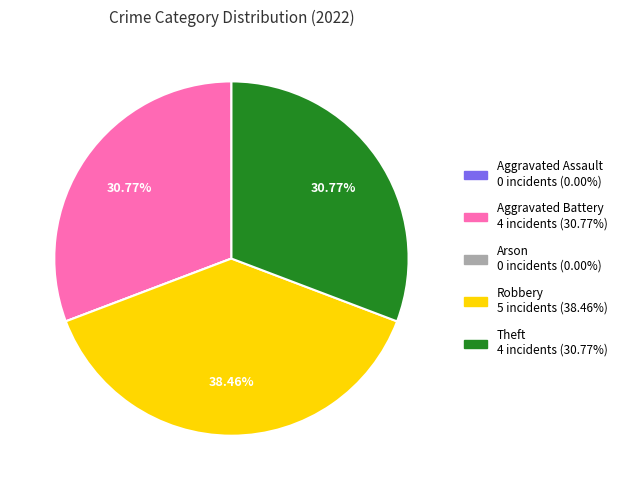

Which slice is the largest?

Robbery